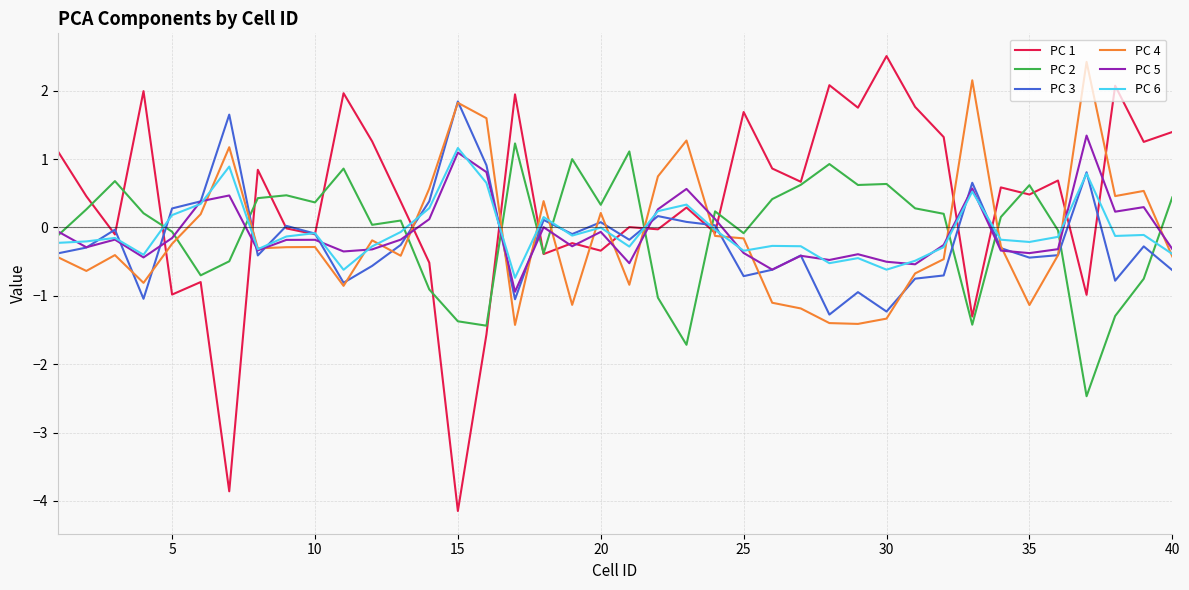

Which series has the largest total across all categories?

PC 1